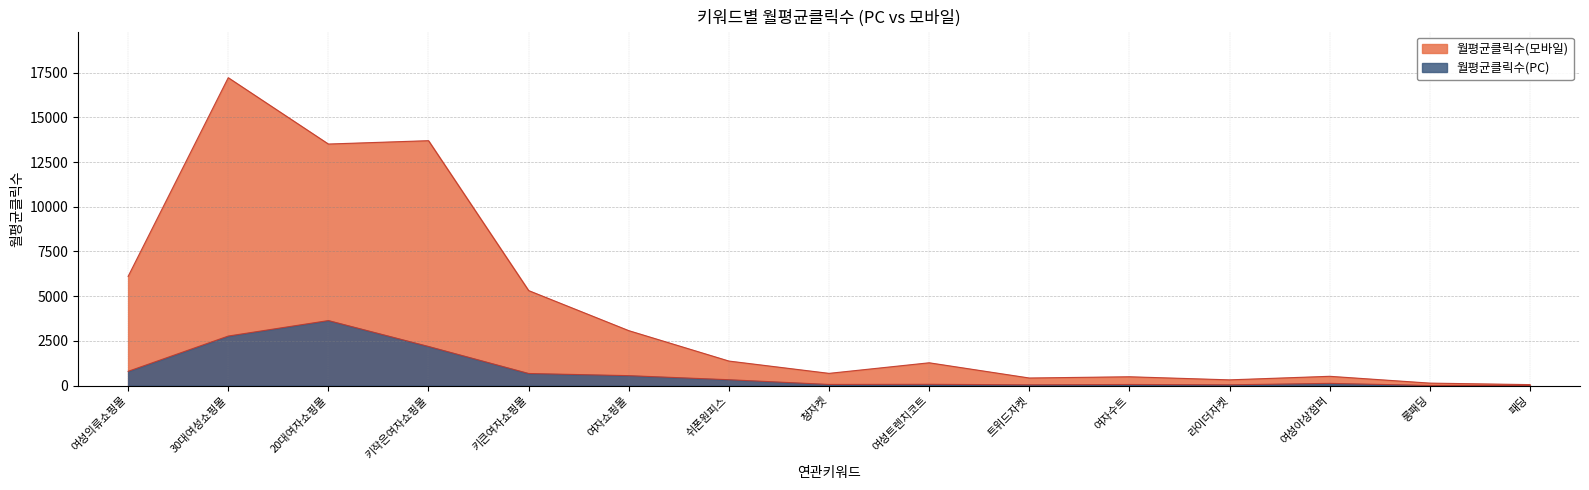

At which category does 월평균클릭수(PC) reach its first local peak?

20대여자쇼핑몰